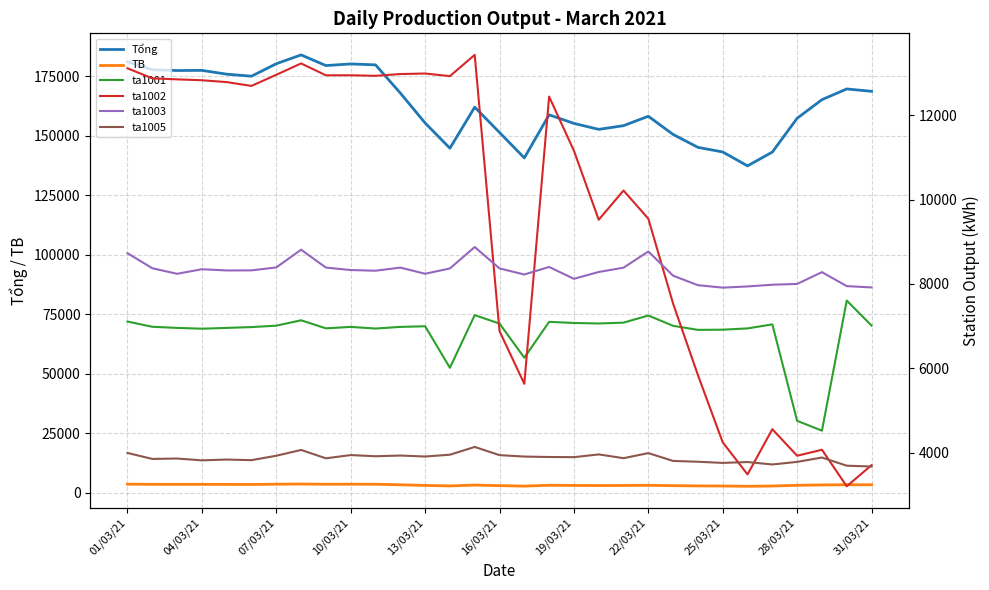

The value of Tổng at 13/03/21 is 96533.8. True or false?

False